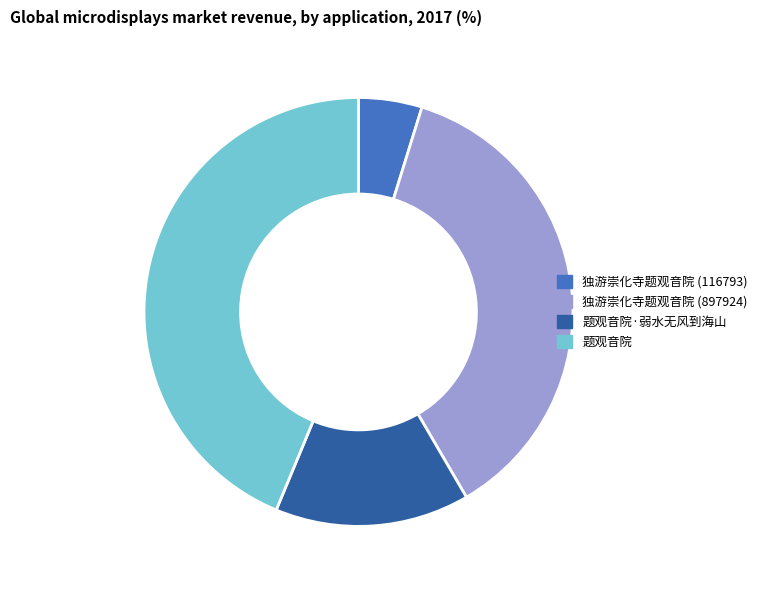

Count the number of slices in the pie.

4